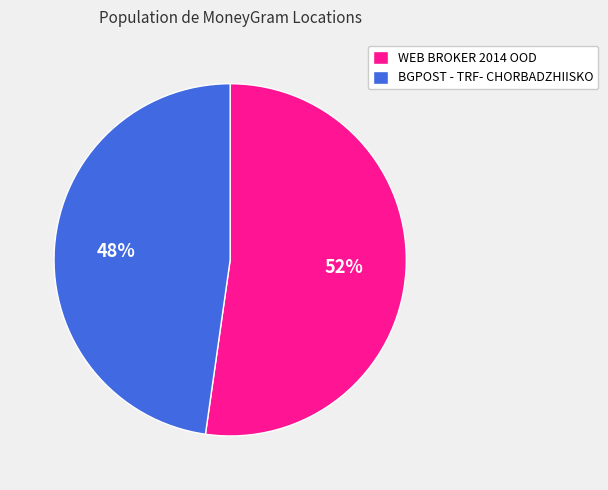

How many segments does this pie chart have?

2